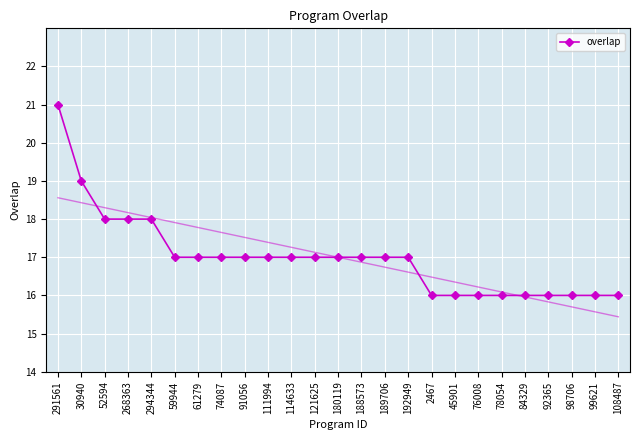

Reading right to left, extract all data points from this chart.

108487=16	99621=16	98706=16	92365=16	84329=16	78054=16	76008=16	45901=16	2467=16	192949=17	189706=17	188573=17	180119=17	121625=17	114633=17	111994=17	91056=17	74087=17	61279=17	59944=17	294344=18	268363=18	52594=18	30940=19	291561=21